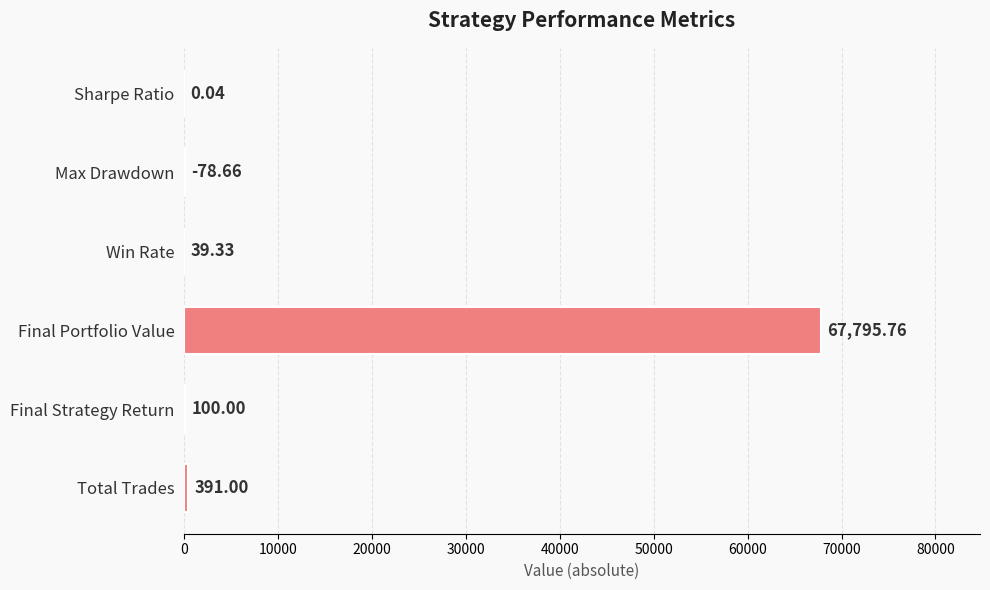

At which label is the value closest to 33897?

Total Trades